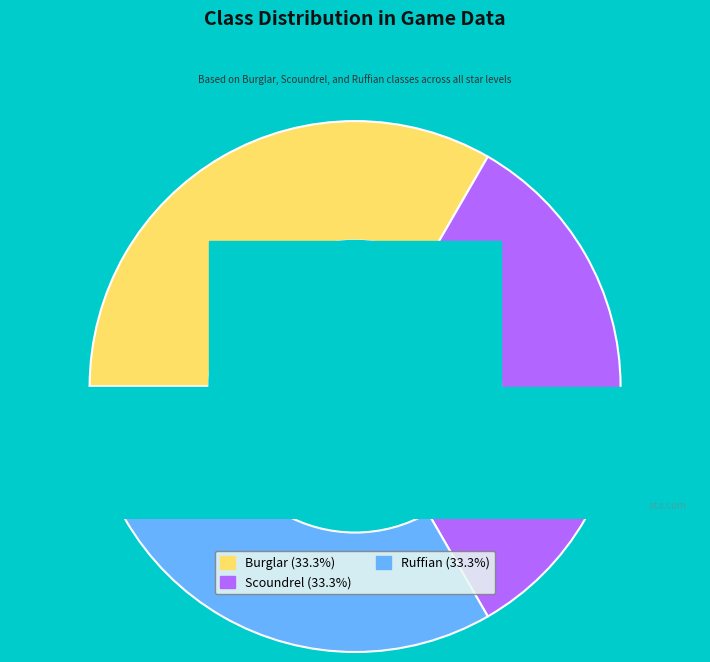

Does 3 represent more than half of the total?

No